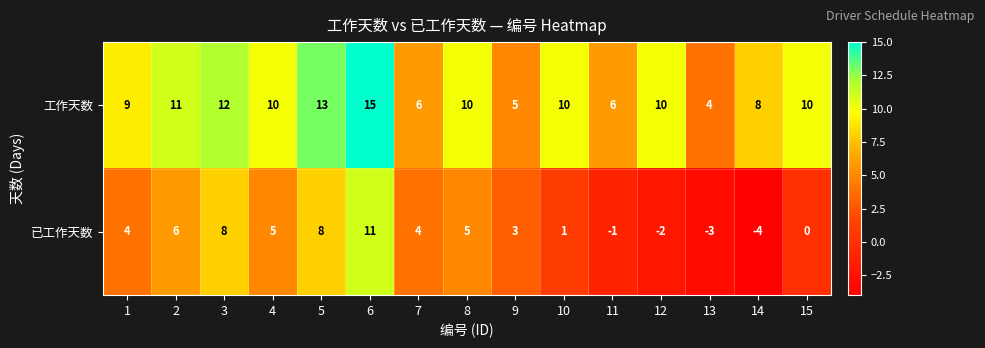

True or false: 已工作天数 has a value of 6 at 7.

False